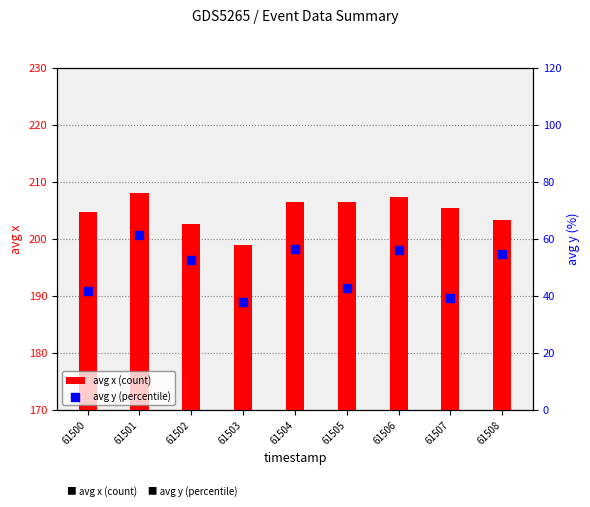

Which series reaches the maximum Y coordinate?

avg x (count)